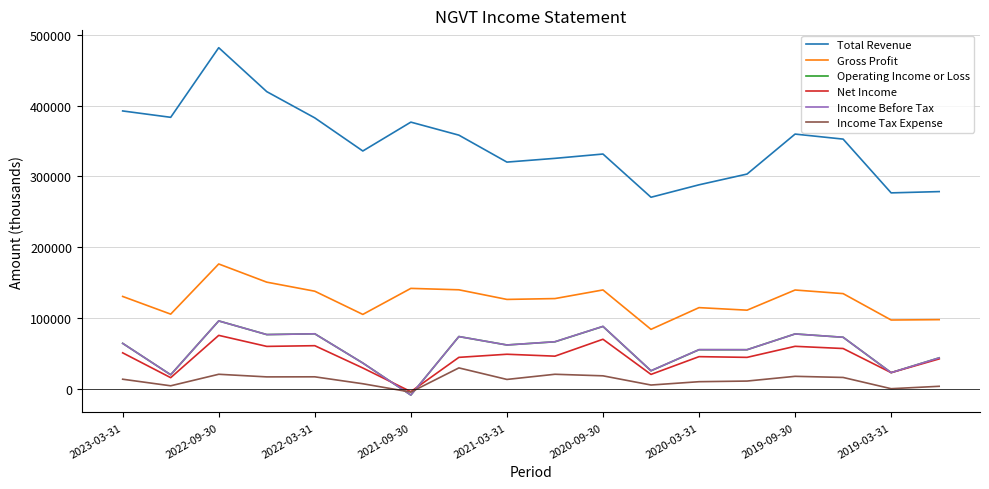

Which series has the largest range (max minus min)?

Total Revenue